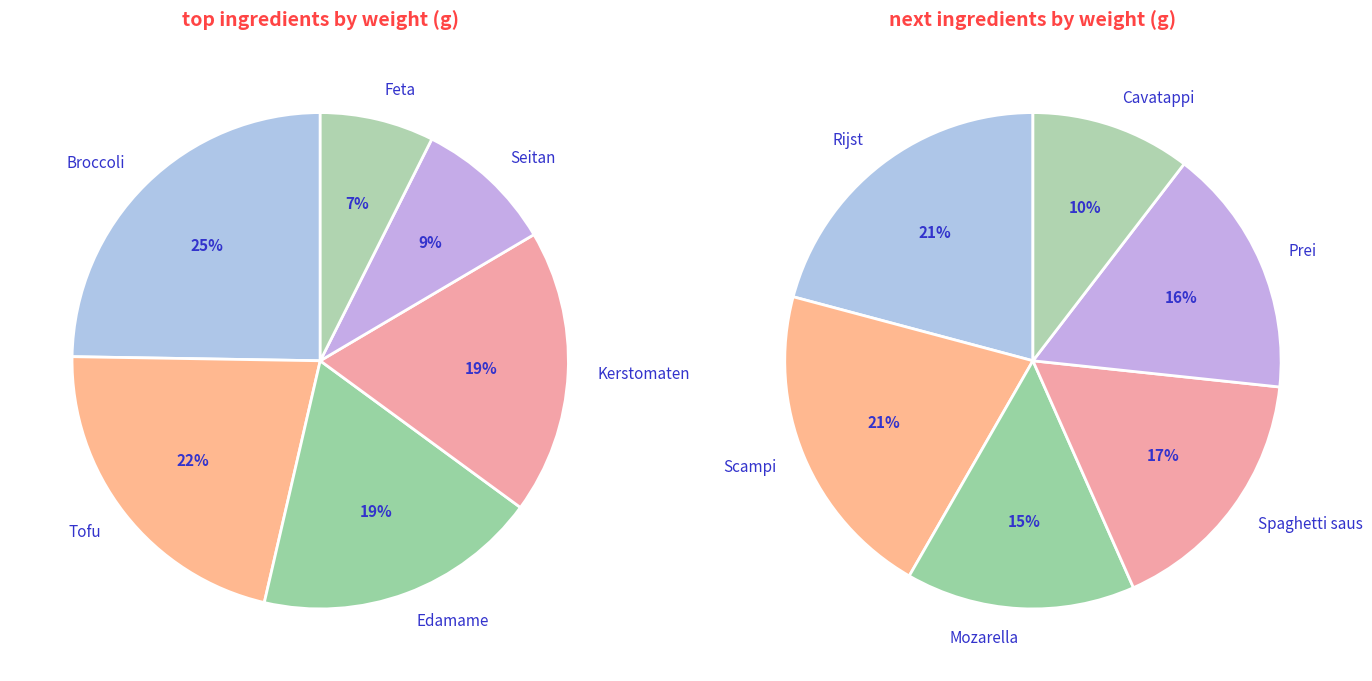

What is the smallest slice in the pie chart?

Cavatappi